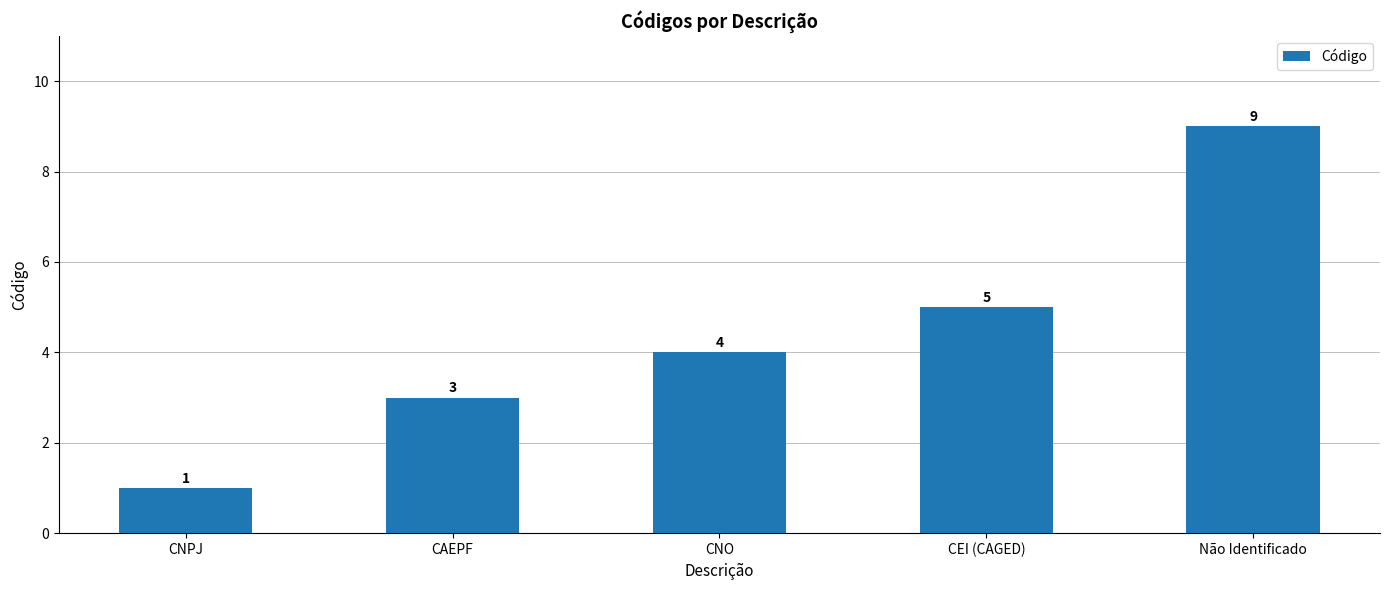

What is the value of the 3rd bar from the left?

4